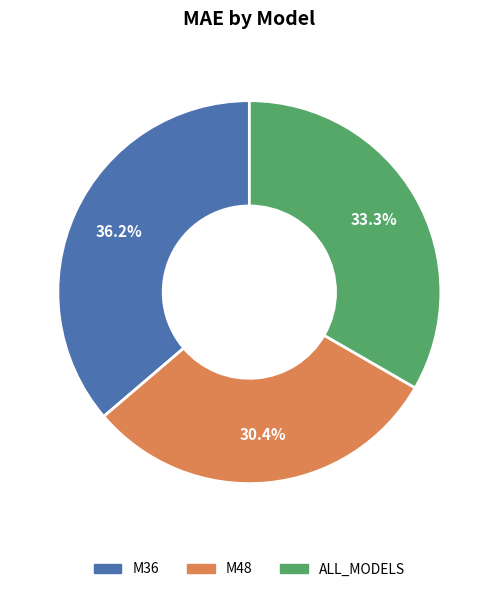

Rank the categories by value from lowest to highest.

M48, ALL_MODELS, M36